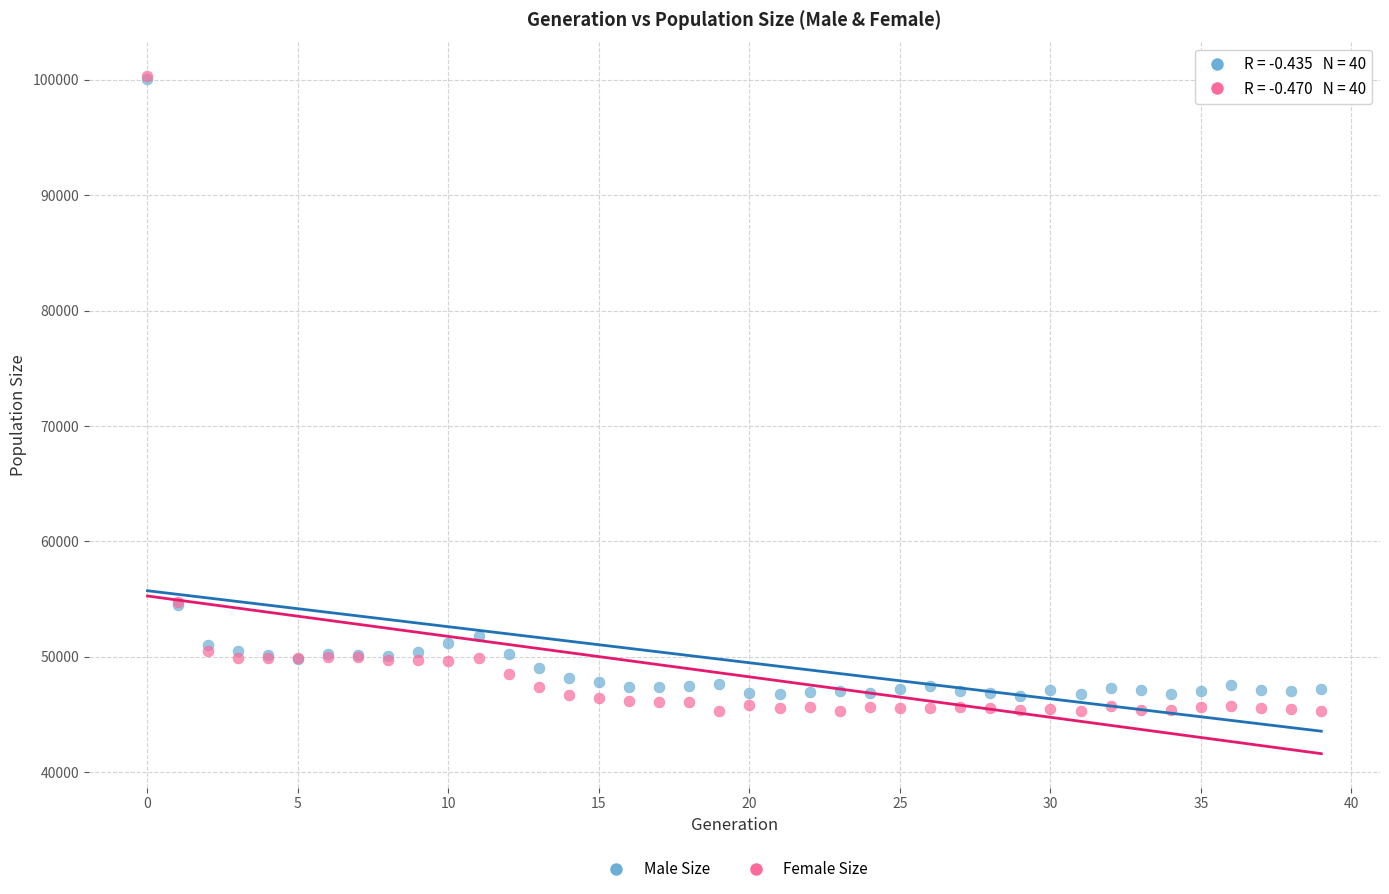

What are all the series names shown in the legend?

Male Size, Female Size